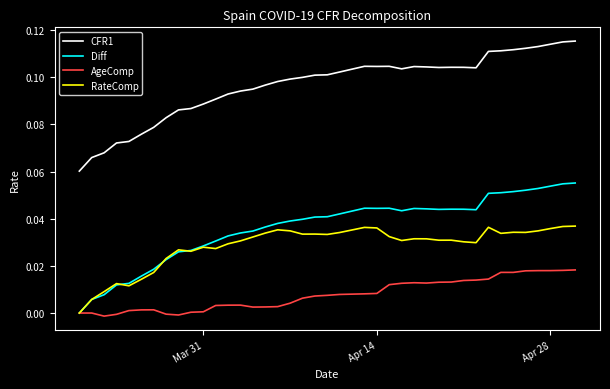

Which series has the largest total across all categories?

CFR1